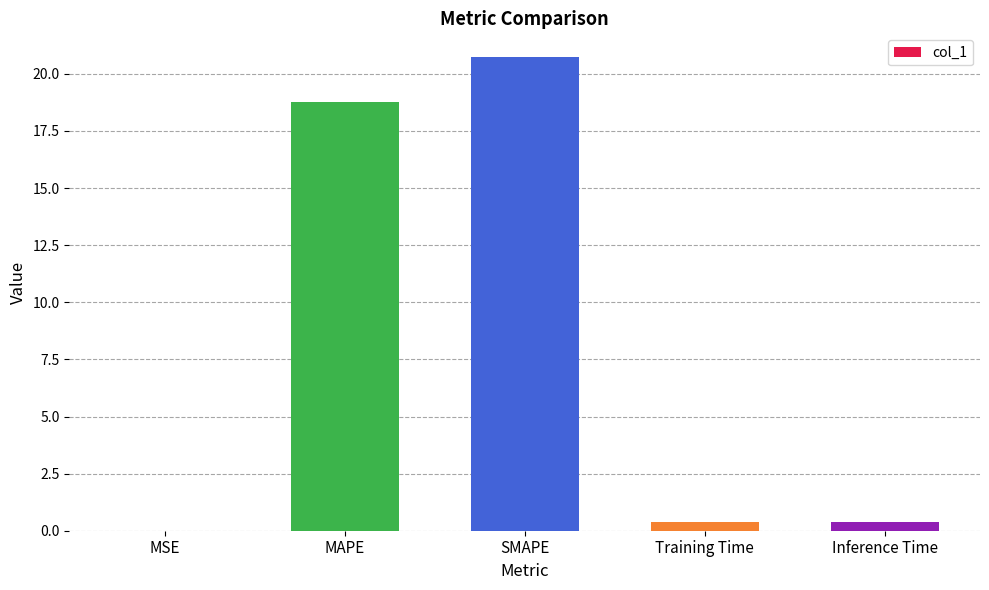

The value at MSE is 0.0. True or false?

True